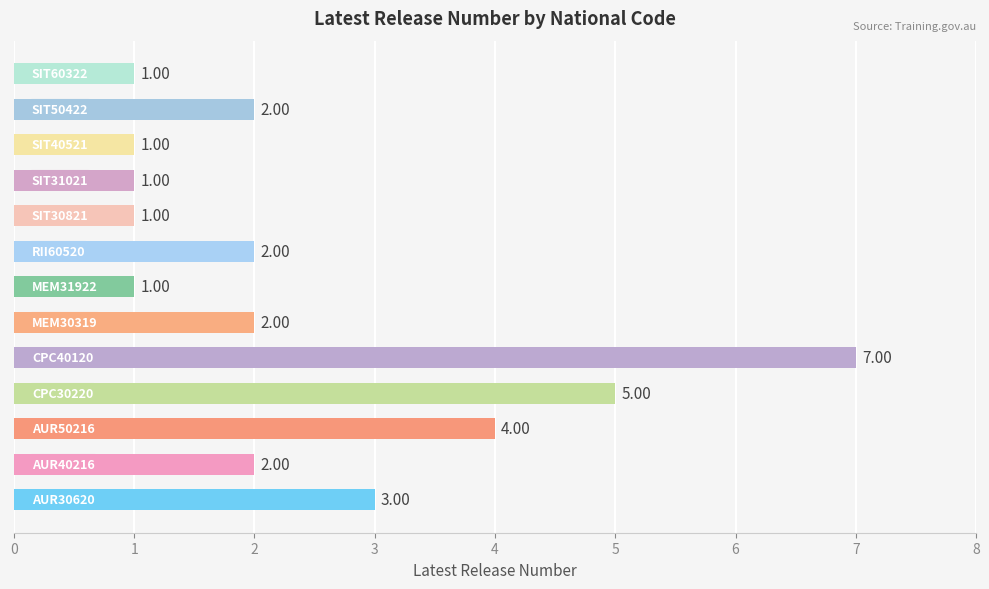

How many data points does each series have?

13